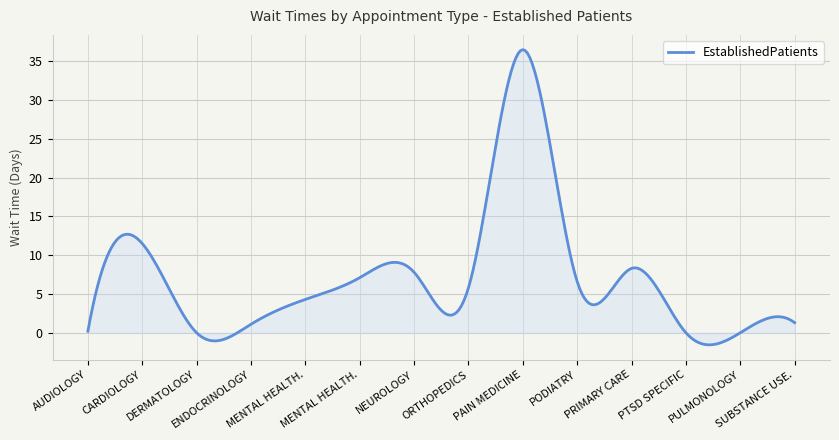

What is the minimum value shown in the chart?

-1.6